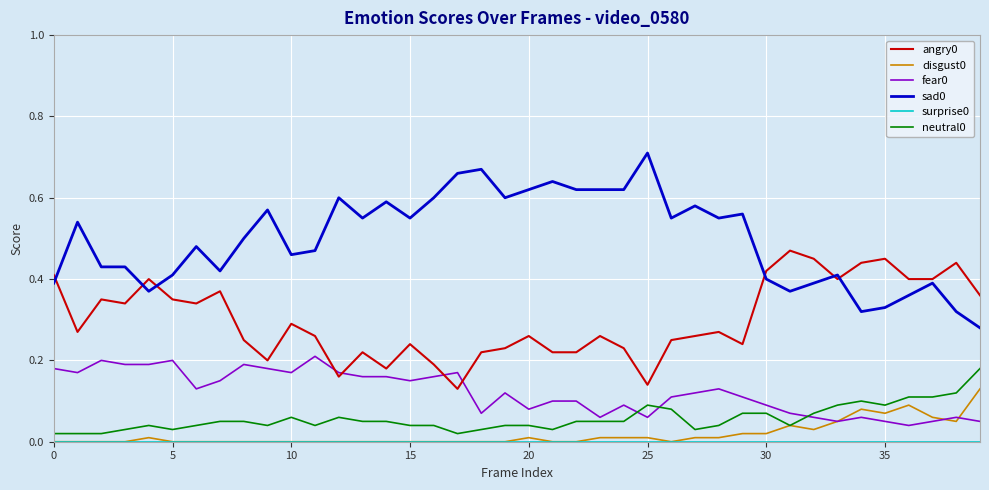

True or false: sad0 and fear0 cross at least once.

False